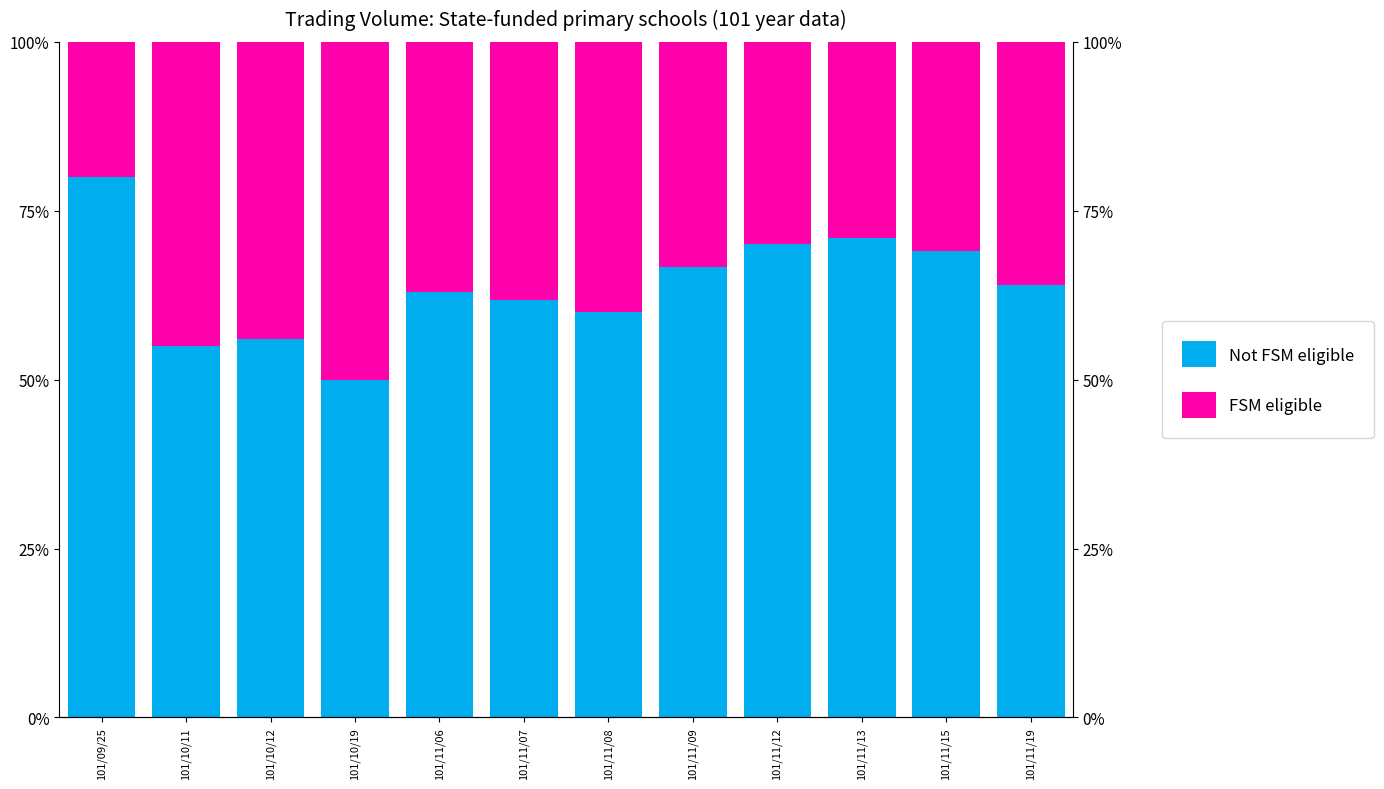

List the series in order of their peak value, highest first.

Not FSM eligible, FSM eligible